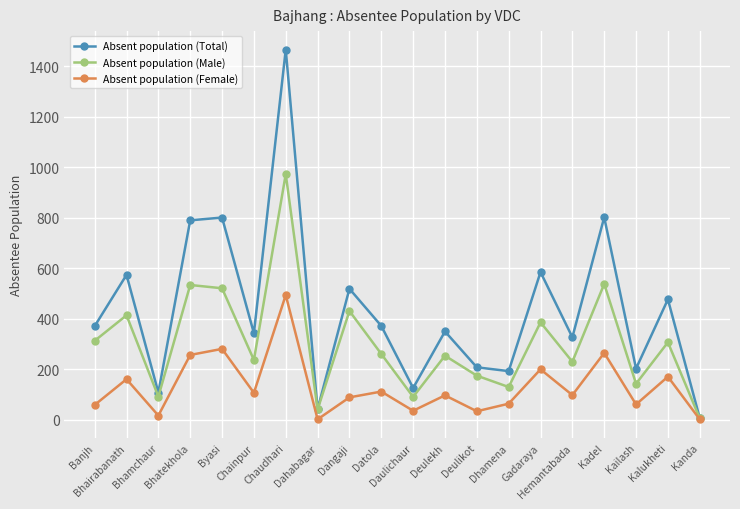

What is the maximum value for Absent population (Male)?

972